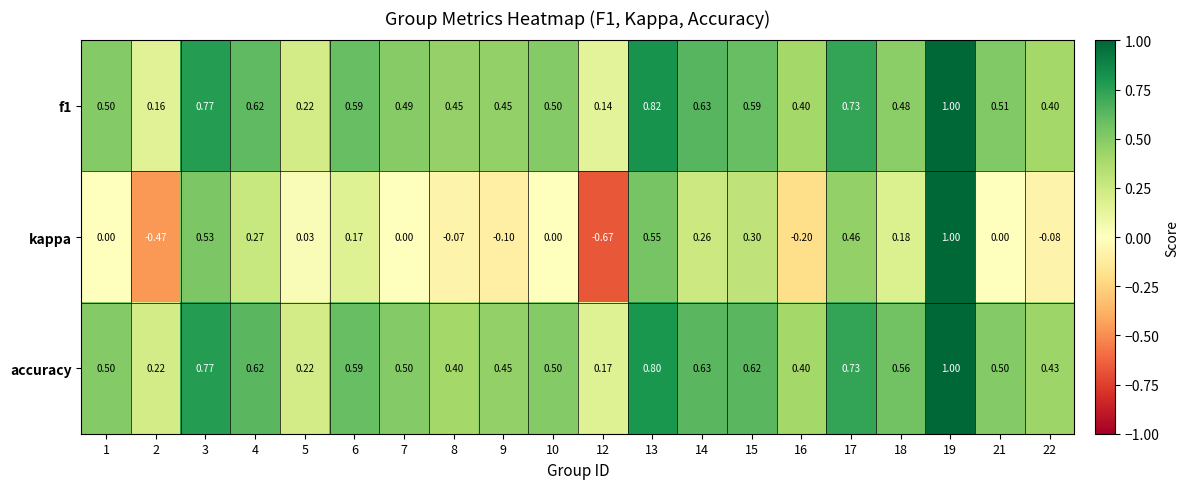

Which series changed the most between 2 and 18?

kappa